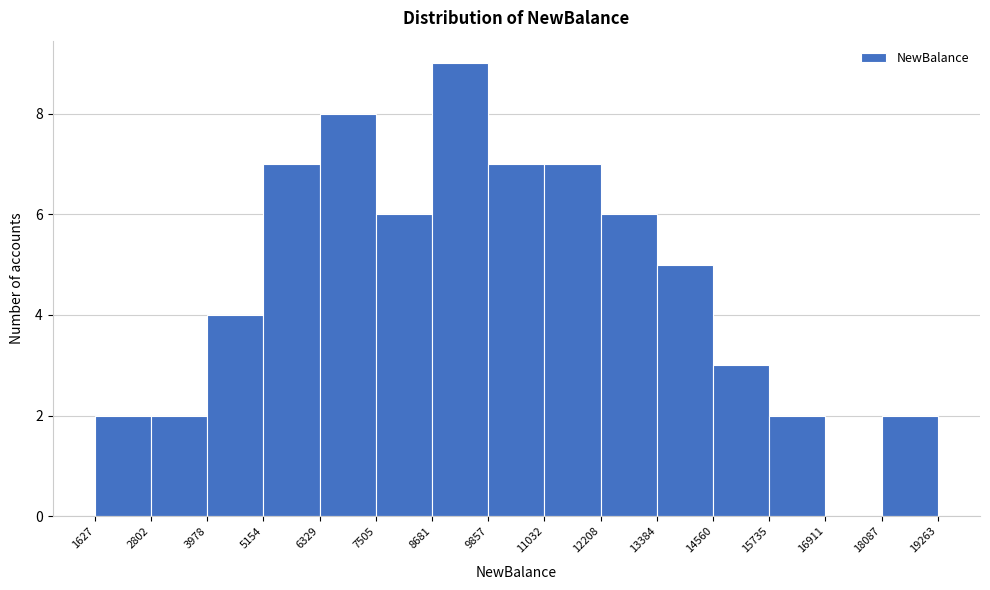

Reading left to right, transcribe this chart: for each bar, give the range it covers on the x-axis and its height. The values are not printed on the chart, so give them approximately, as read against the axis.

1627 to 2802: 2
2802 to 3978: 2
3978 to 5154: 4
5154 to 6329: 7
6329 to 7505: 8
7505 to 8681: 6
8681 to 9857: 9
9857 to 11032: 7
11032 to 12208: 7
12208 to 13384: 6
13384 to 14560: 5
14560 to 15735: 3
15735 to 16911: 2
16911 to 18087: 0
18087 to 19263: 2